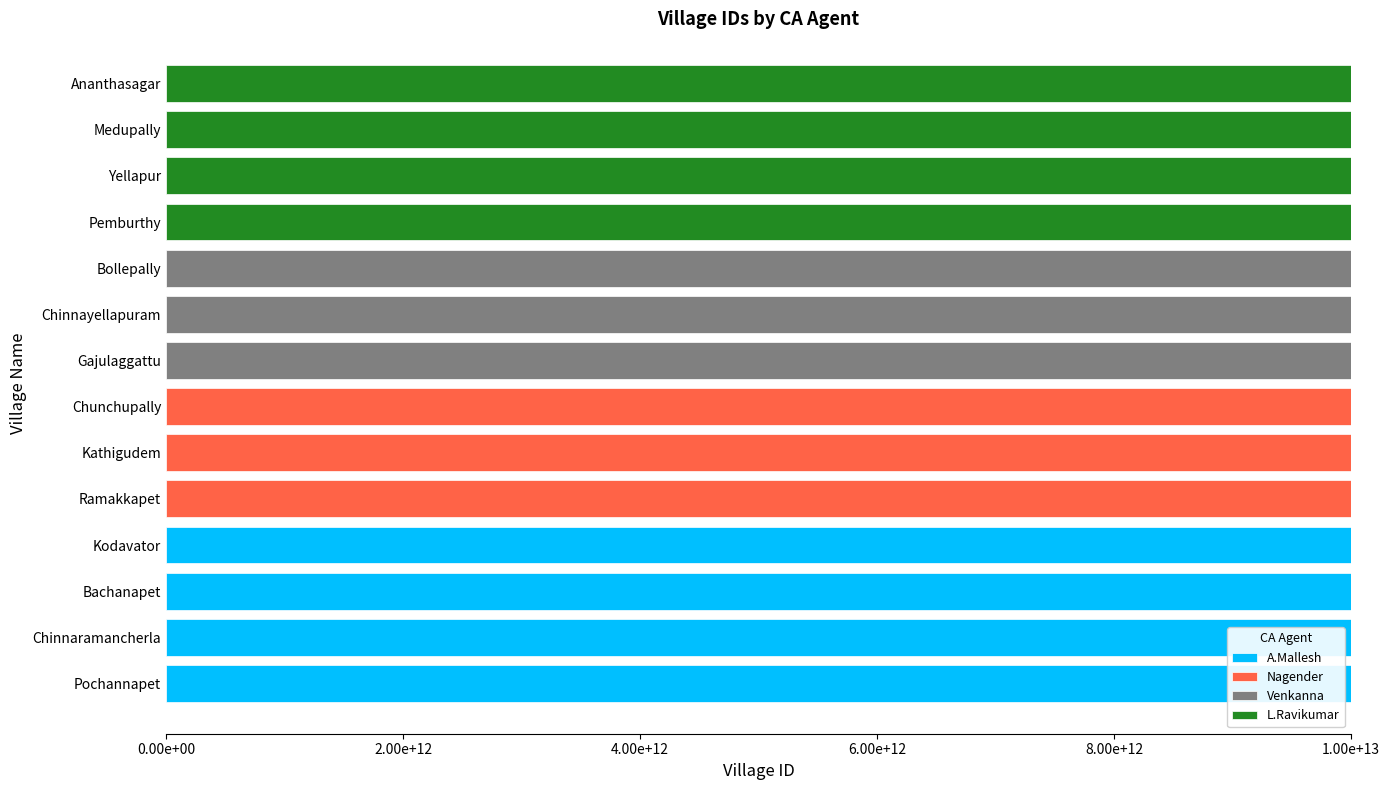

What are all the series names shown in the legend?

A.Mallesh, Nagender, Venkanna, L.Ravikumar